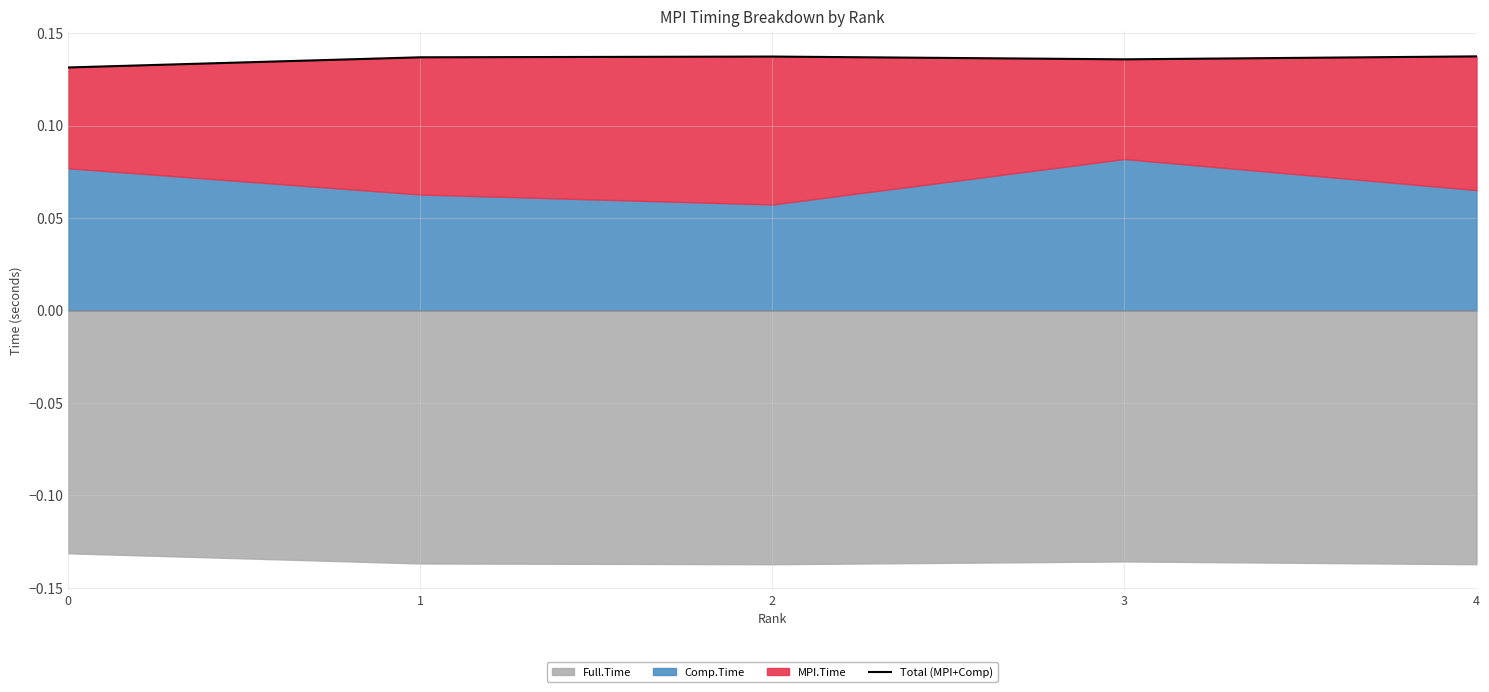

At which category does the chart reach its peak across all series?

4